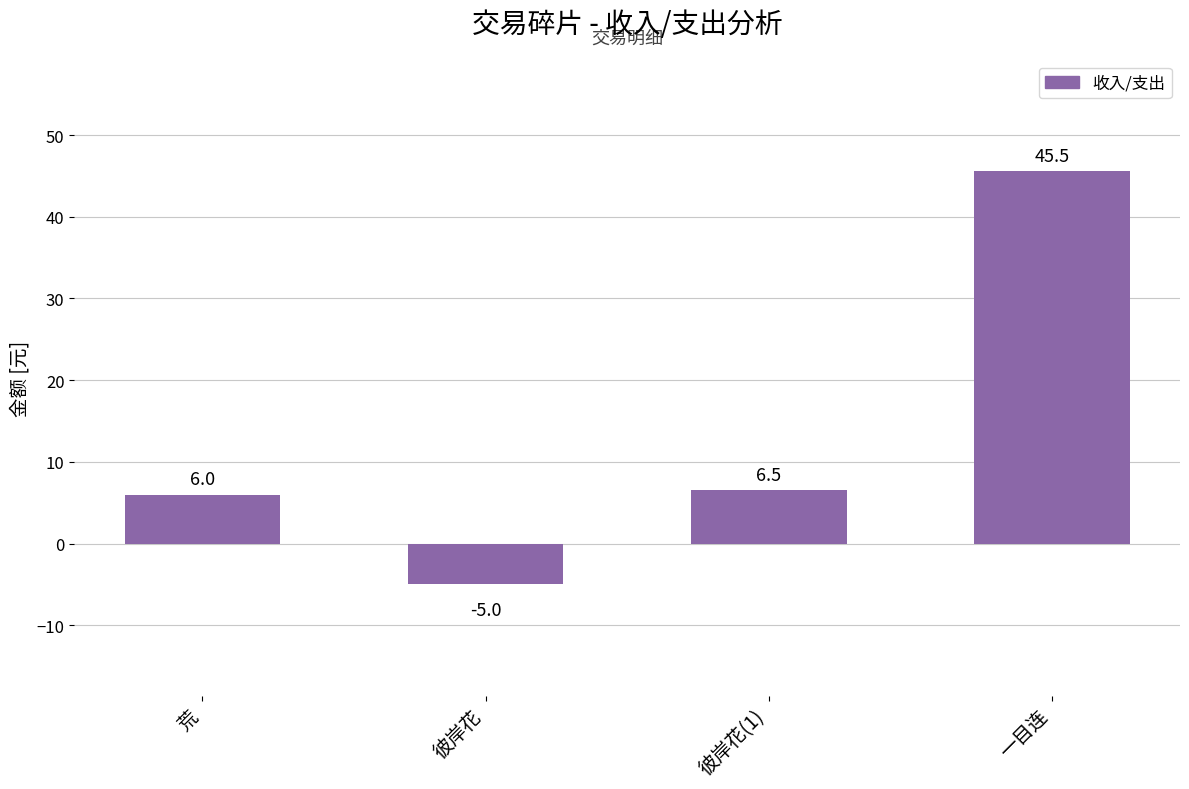

What is the sum of the values at 荒 and 彼岸花?

1.0